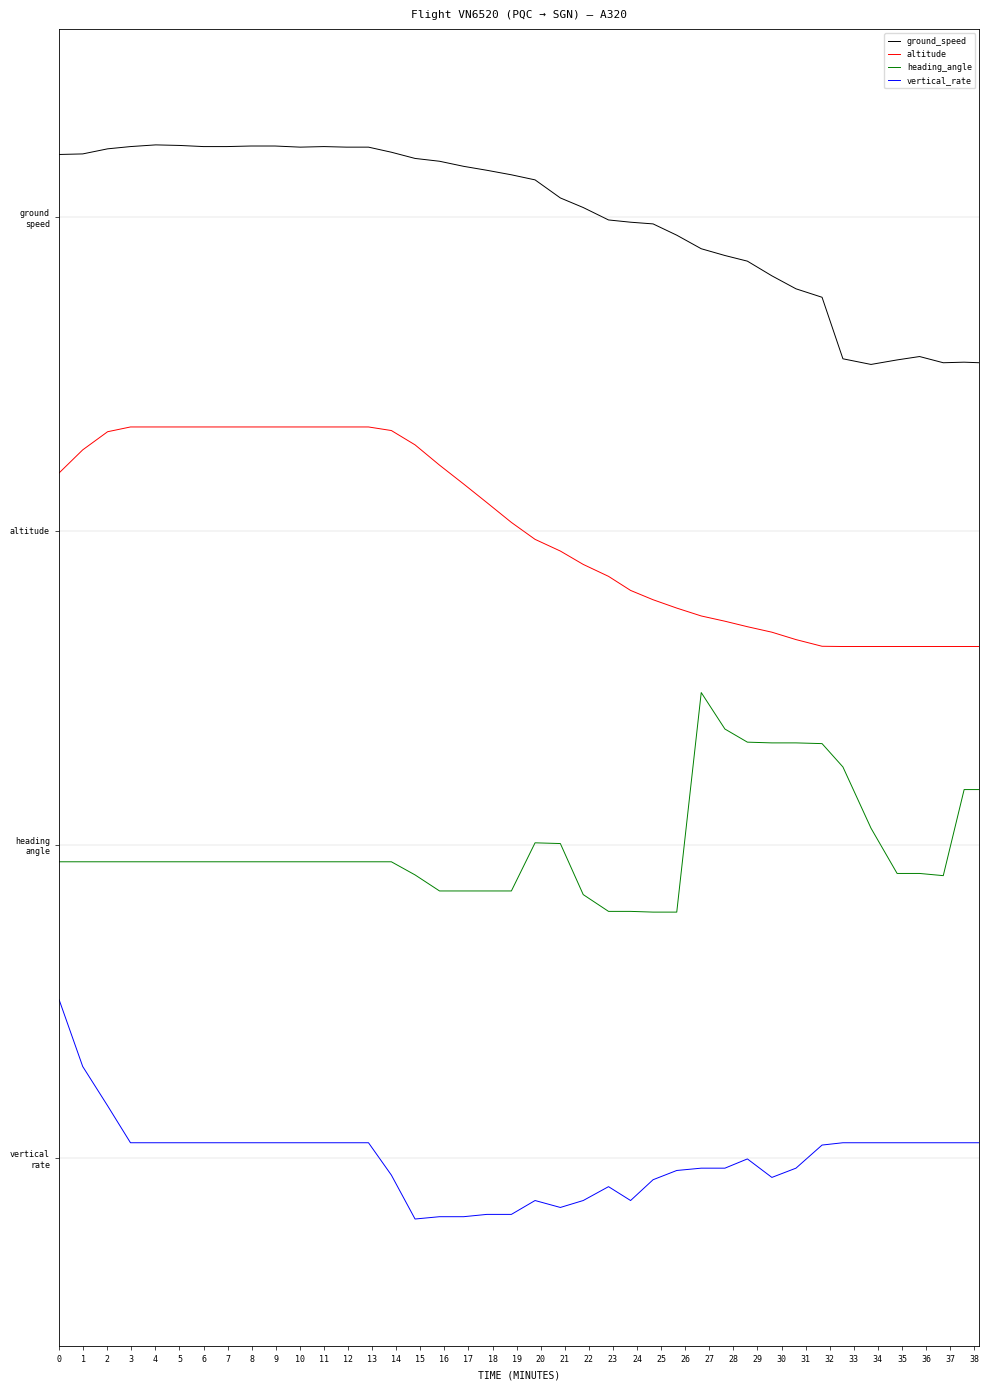

How many interior local valleys does the vertical_rate series have?

4